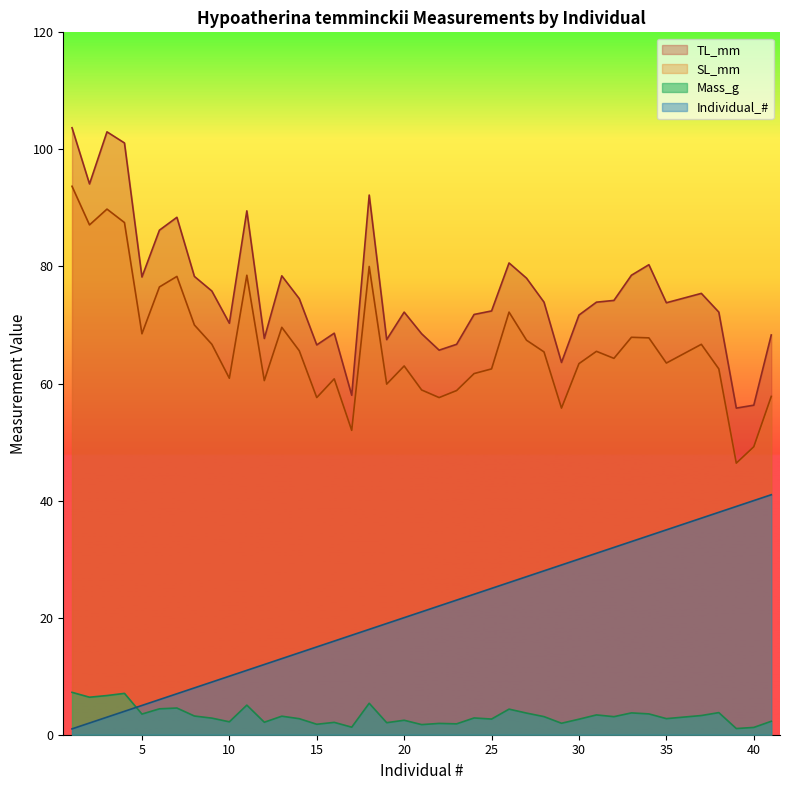

What is the difference between the SL_mm values at 35 and 30?

0.1